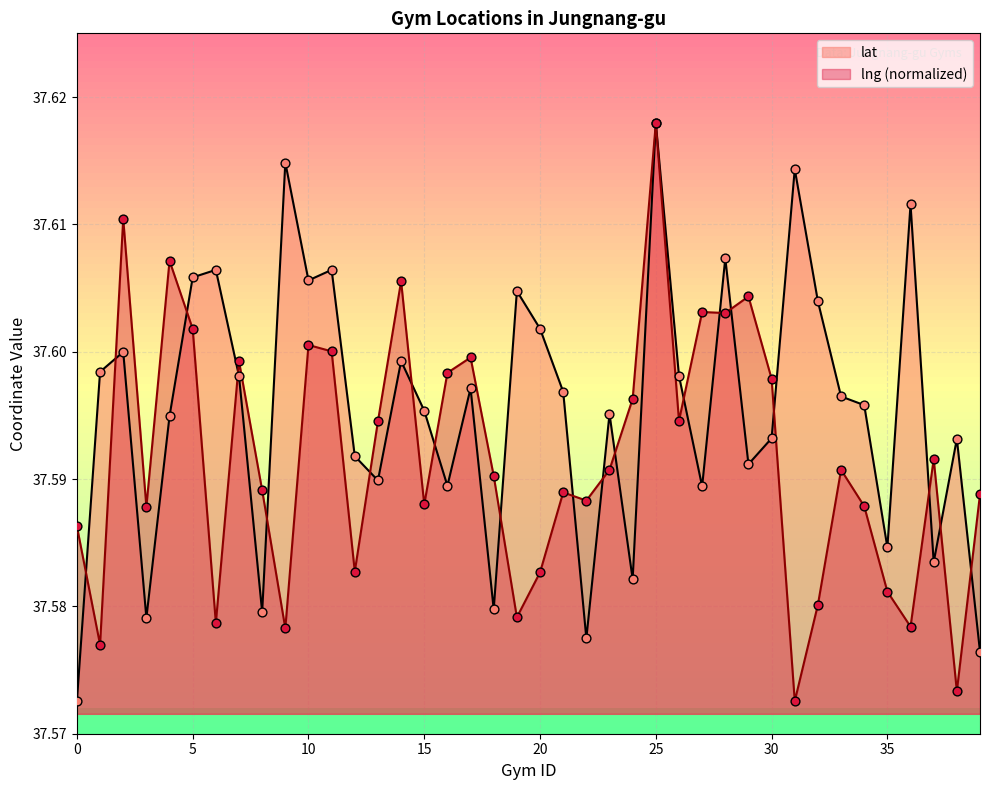

Which series has the largest total across all categories?

lat